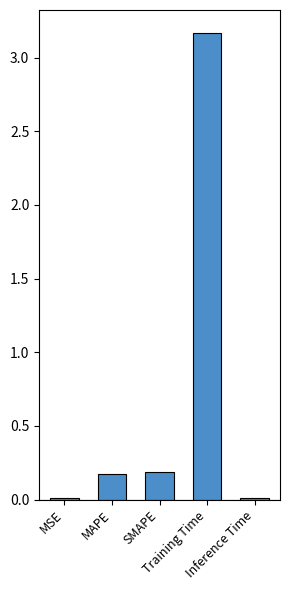

Reading left to right, what are all the values shown in this chart?

MSE=0.0	MAPE=0.2	SMAPE=0.2	Training Time=3.2	Inference Time=0.0